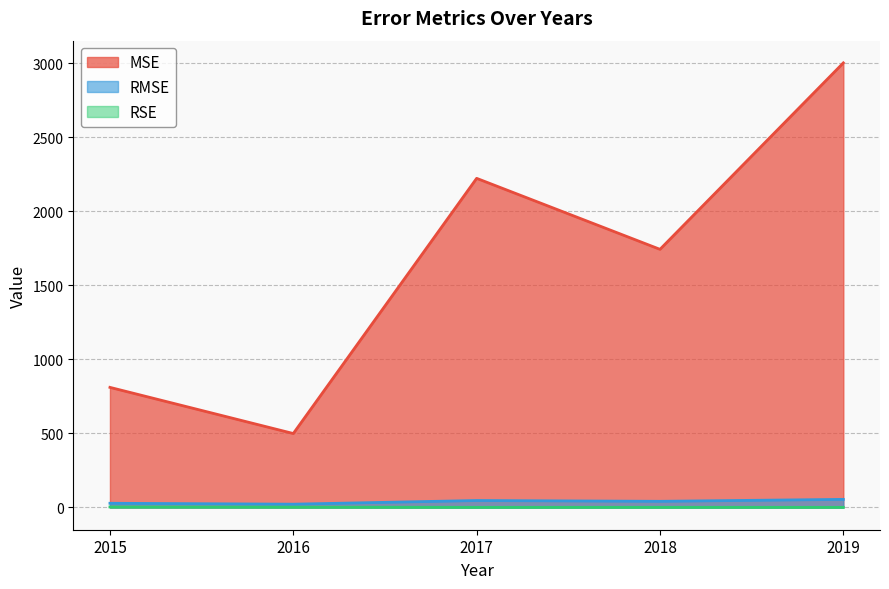

Count the number of data series in this chart.

3